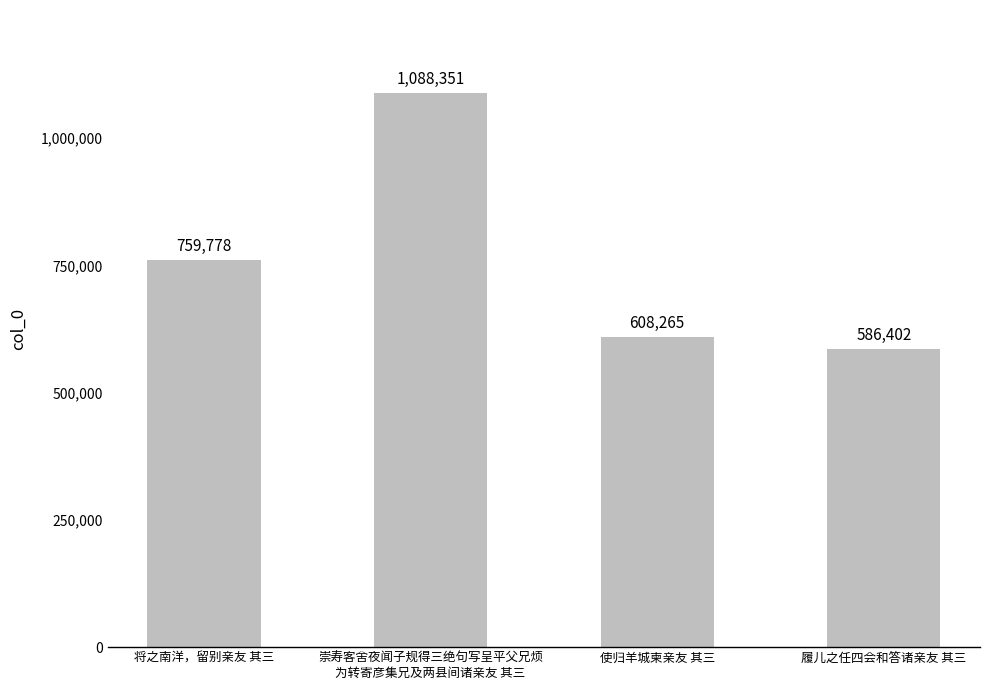

Which category has the lowest value across all series?

履儿之任四会和答诸亲友 其三